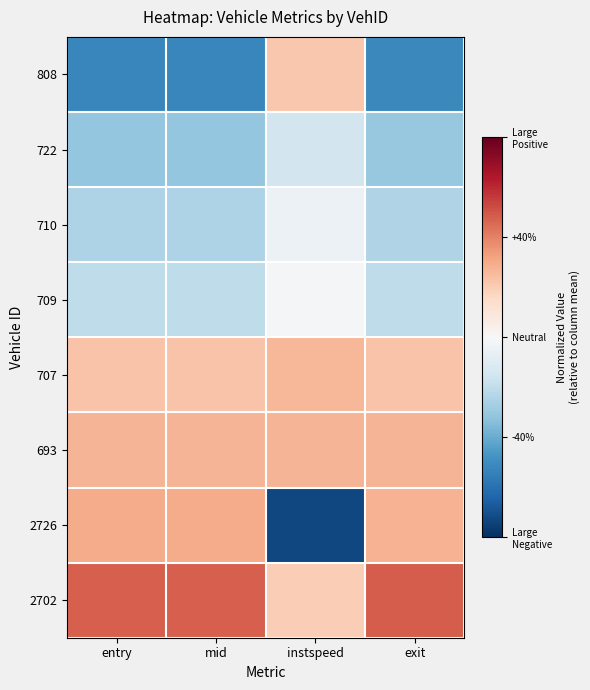

Reading right to left, transcribe all the data shown in this chart.

808: exit=-0.5	instspeed=0.2	mid=-0.5	entry=-0.5
722: exit=-0.3	instspeed=-0.1	mid=-0.3	entry=-0.3
710: exit=-0.2	instspeed=-0.0	mid=-0.2	entry=-0.2
709: exit=-0.2	instspeed=-0.0	mid=-0.2	entry=-0.2
707: exit=0.2	instspeed=0.3	mid=0.2	entry=0.2
693: exit=0.3	instspeed=0.3	mid=0.3	entry=0.3
2726: exit=0.3	instspeed=-0.7	mid=0.3	entry=0.3
2702: exit=0.5	instspeed=0.2	mid=0.5	entry=0.5